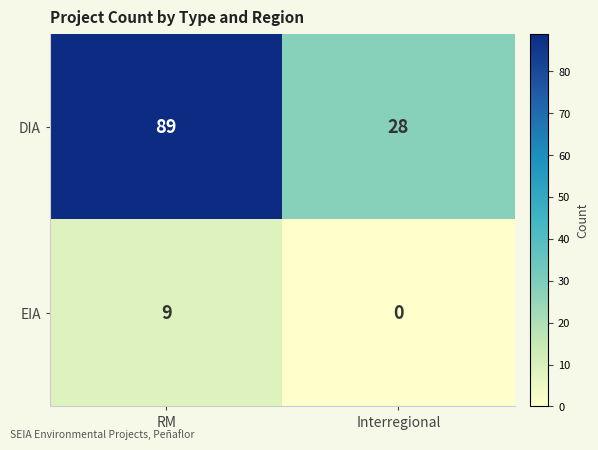

At which label does DIA reach its minimum?

Interregional